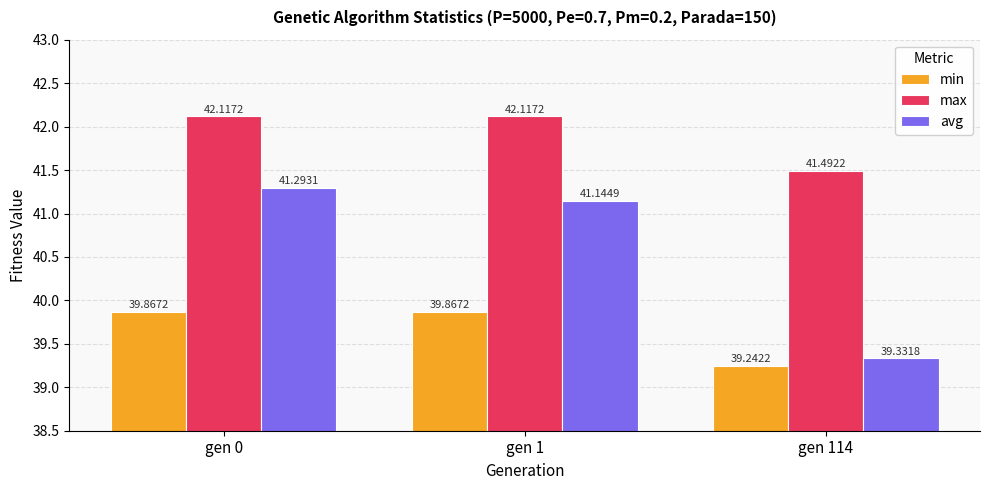

True or false: avg has a value of 59.3 at gen 114.

False